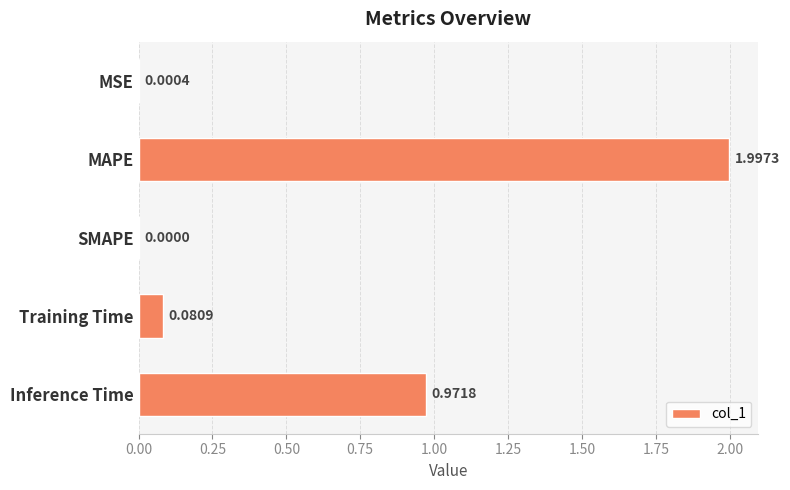

Where is the data nearest to the value 0?

SMAPE